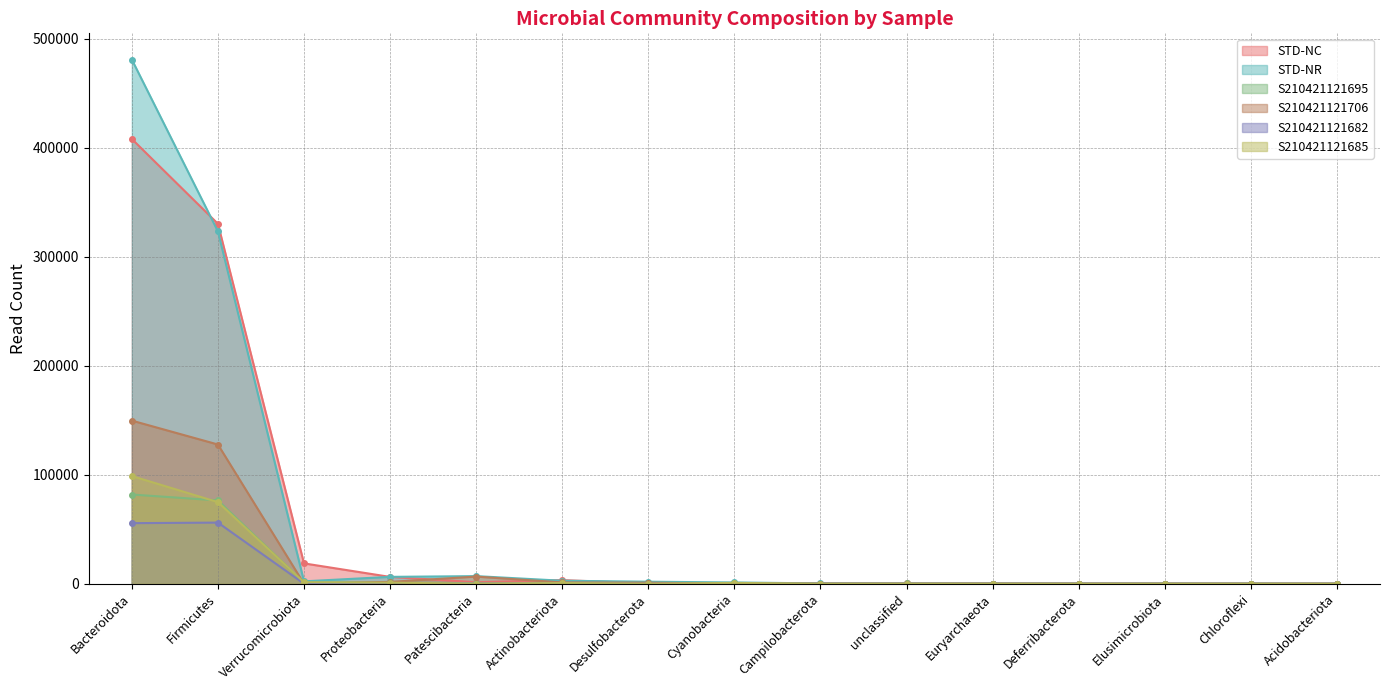

Reading left to right, transcribe all the data shown in this chart.

STD-NC: 407900	330113	18670	6277	1401	3341	294	404	20	226	0	86	0	29	15
STD-NR: 480728	323170	2207	6318	6988	2751	1872	1188	294	0	153	12	77	0	0
S210421121695: 81823	76405	1082	1197	240	126	294	81	0	226	0	0	0	29	0
S210421121706: 149611	127694	0	1696	6570	1194	981	32	132	0	133	0	55	0	0
S210421121682: 55565	56070	66	300	57	65	0	33	0	0	0	76	0	0	0
S210421121685: 98785	74838	1405	975	59	658	0	782	0	0	0	12	0	0	0